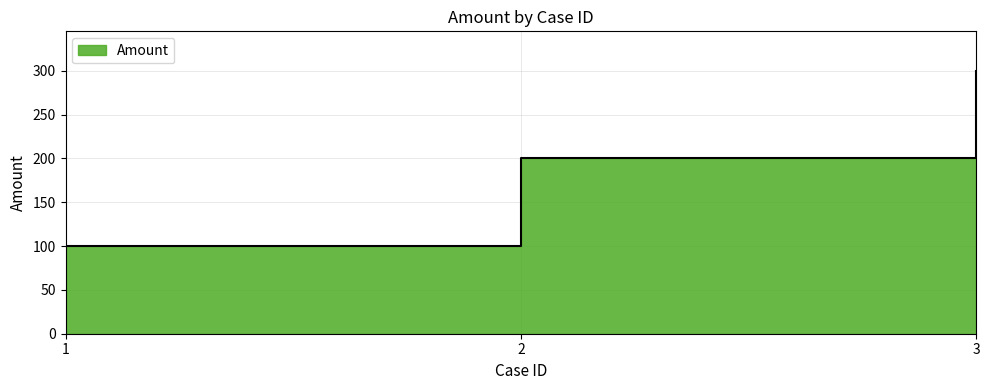

List the labels in order of value, largest first.

3, 2, 1